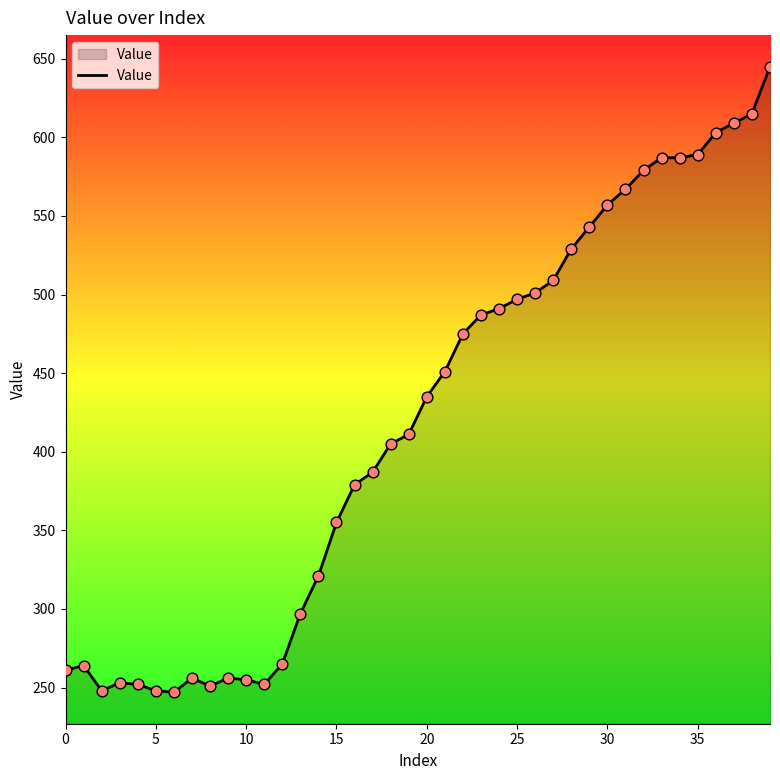

Is this an area chart (filled region under the line)?

Yes